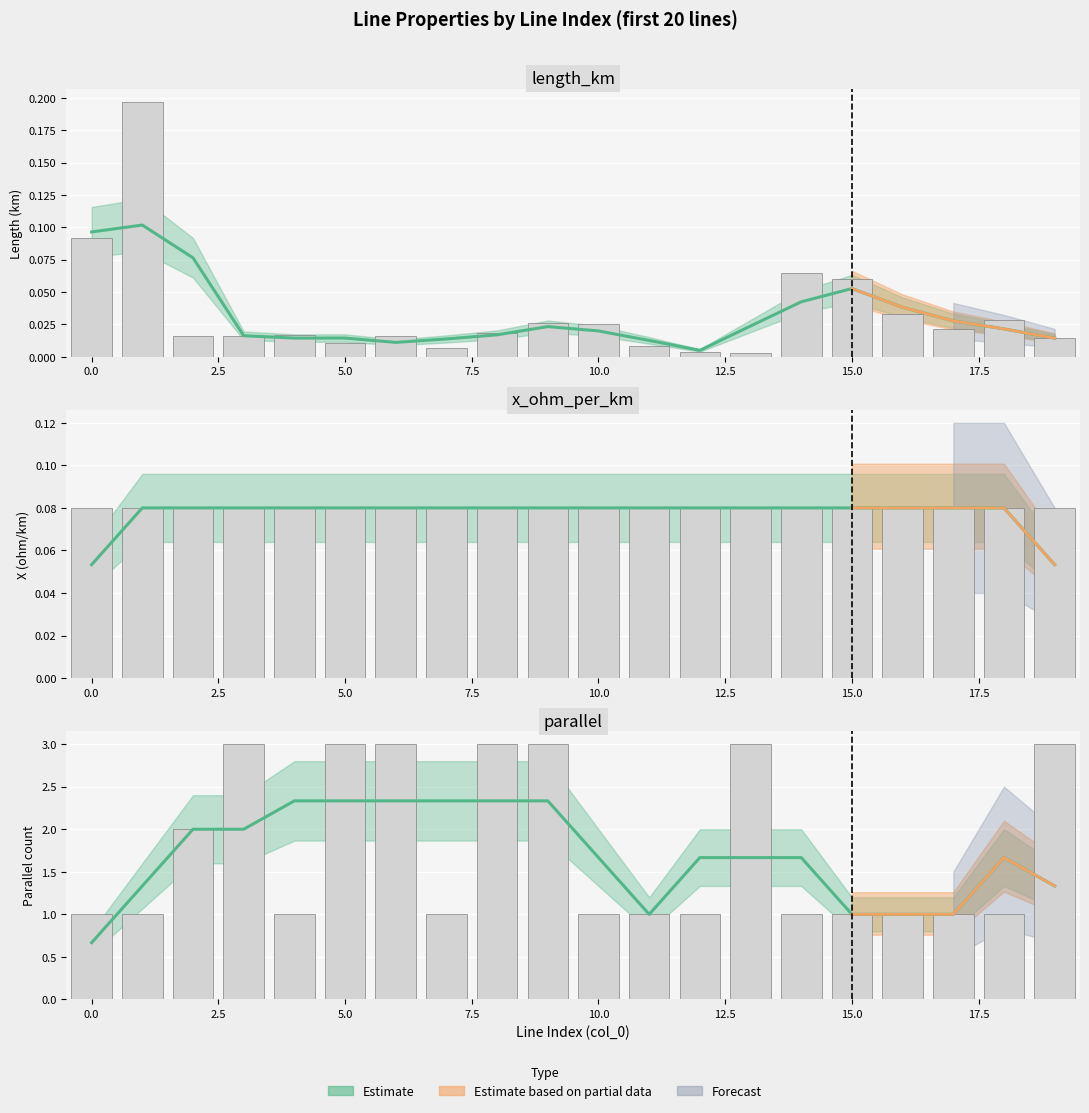

What is the total value across all series at 6?

3.0